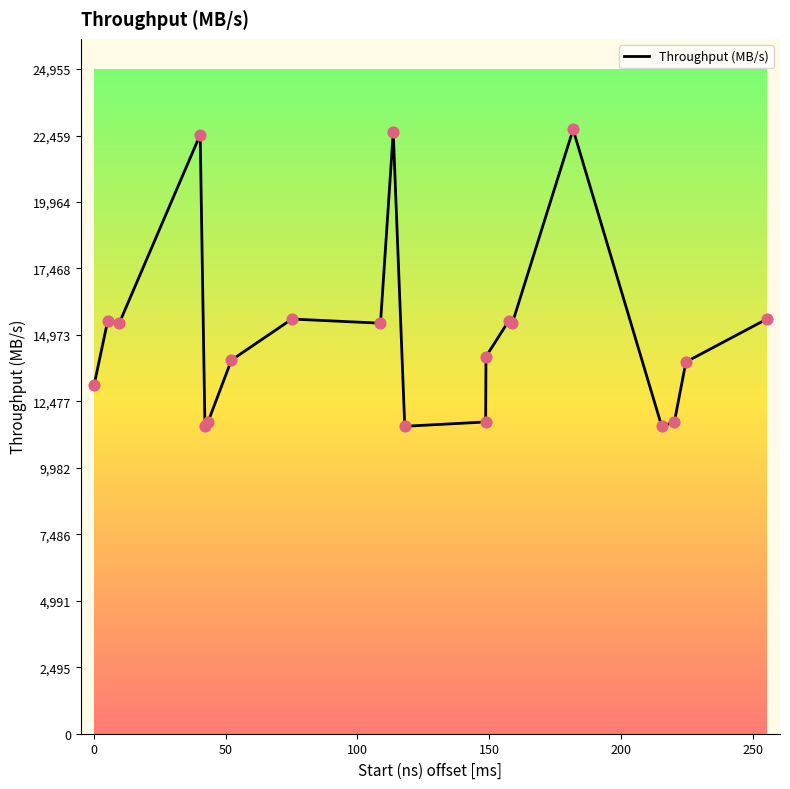

What is the maximum value shown in the chart?

22686.8